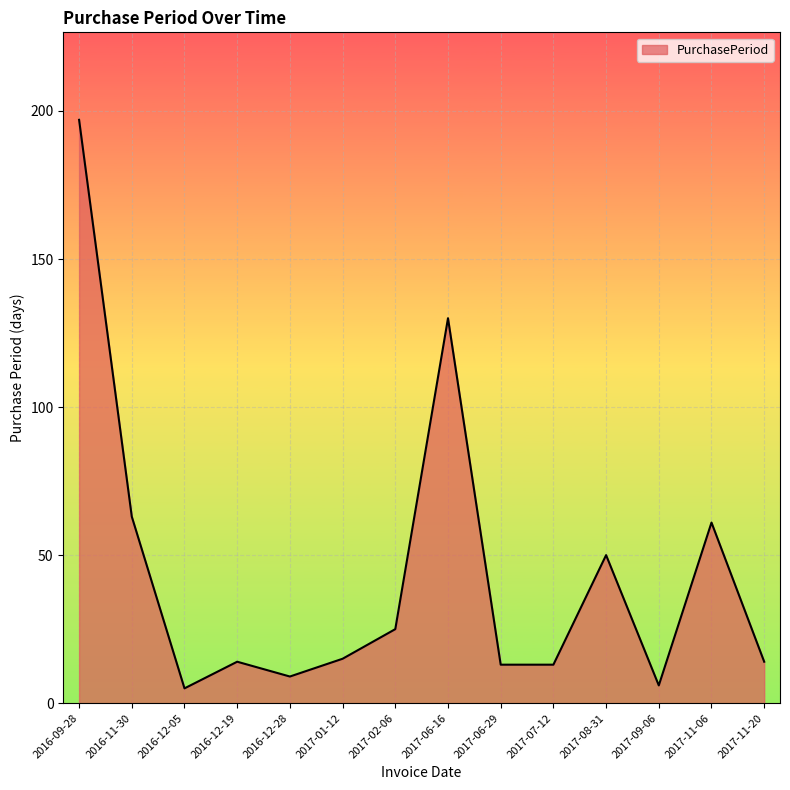

At which label is the value closest to 101?

2017-06-16